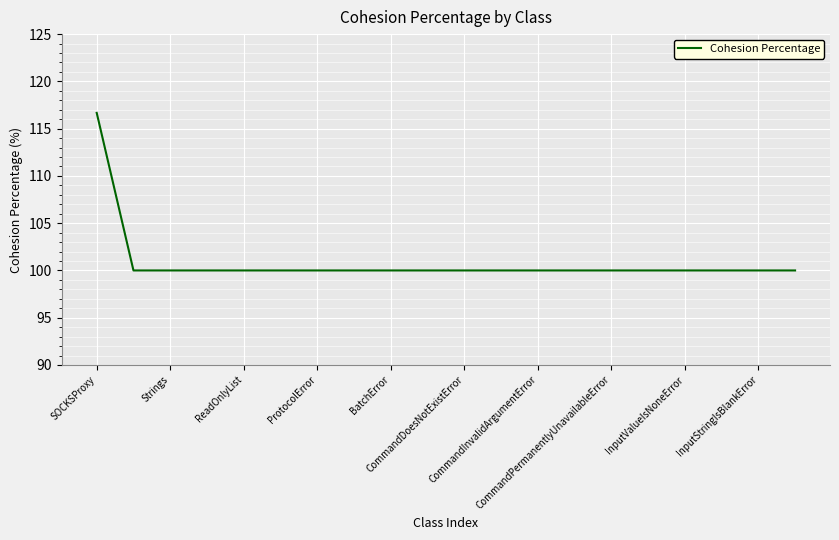

Count the number of data series in this chart.

1